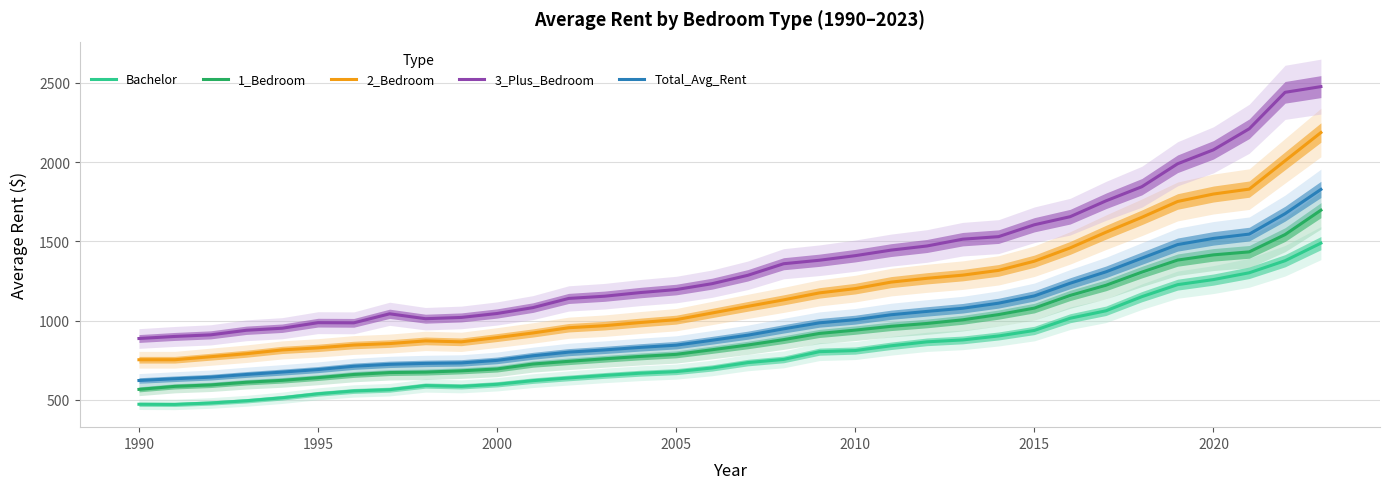

True or false: Bachelor and 1_Bedroom cross at least once.

False